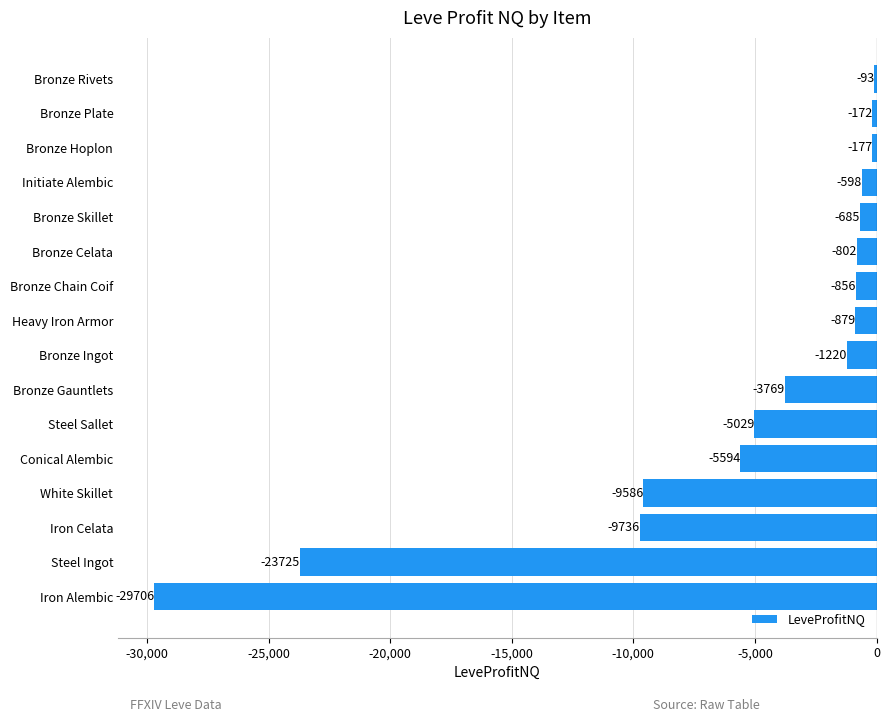

True or false: the data shows -171.5 at Bronze Plate.

True